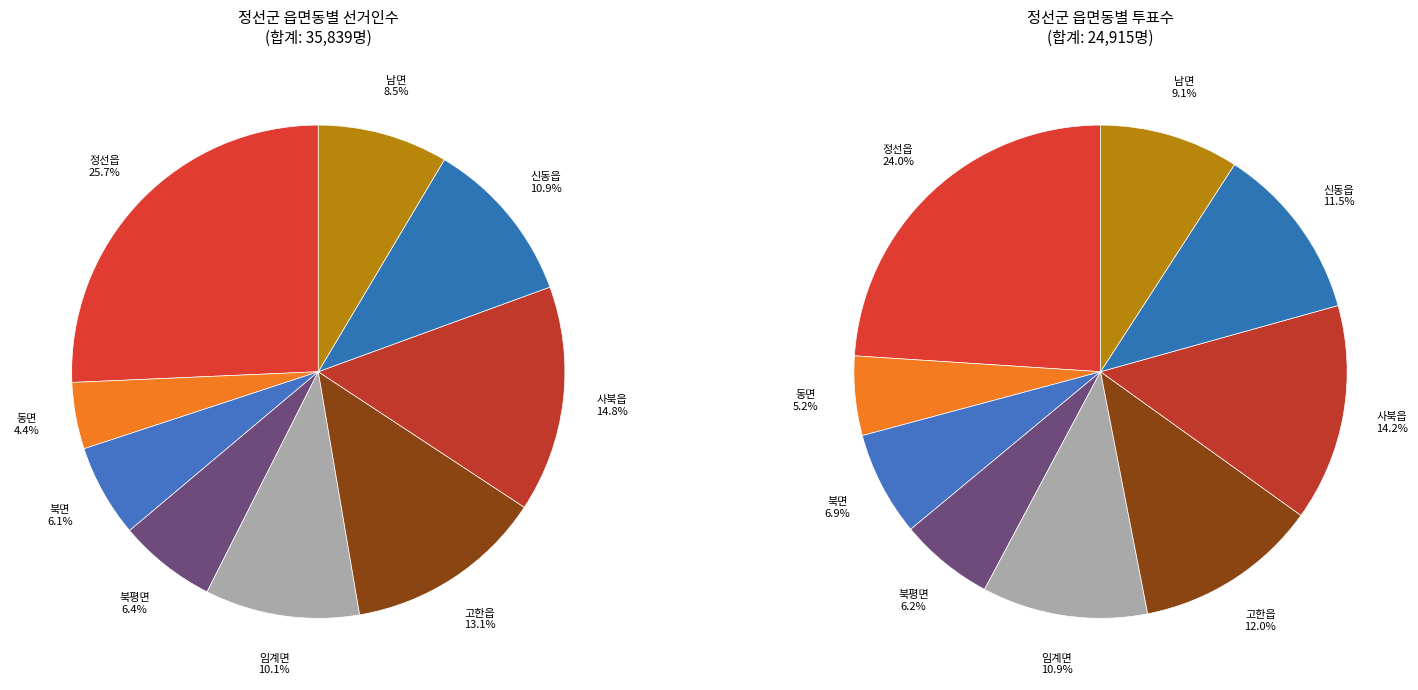

Is it true that 남면 is 15% of the pie?

False